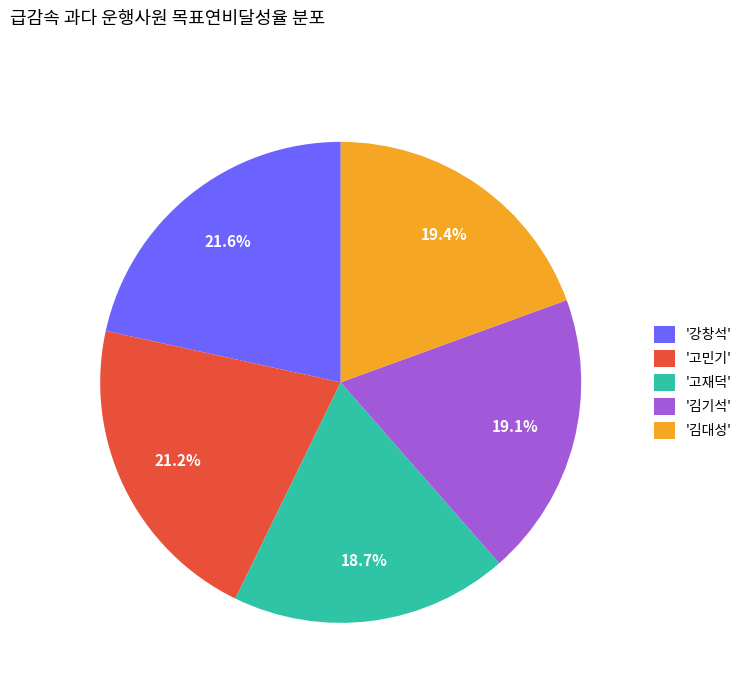

Is there any slice that represents more than half of the pie?

No